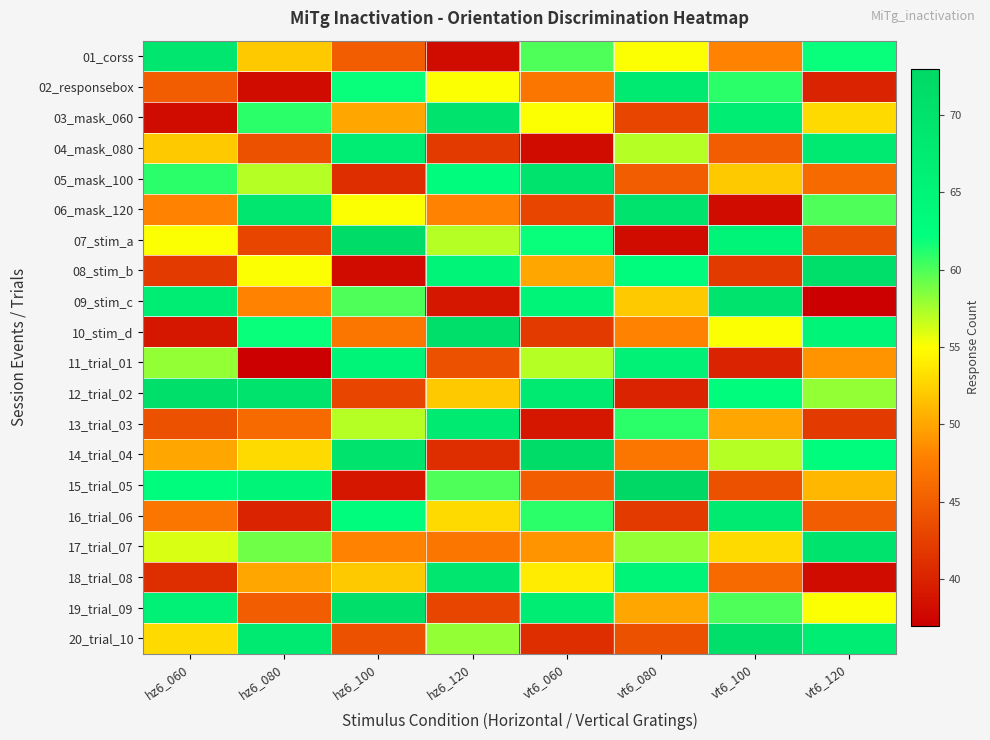

Reading right to left, extract all data points from this chart.

01_corss: vt6_120=62	vt6_100=48	vt6_080=55	vt6_060=60	hz6_120=38	hz6_100=45	hz6_080=52	hz6_060=69
02_responsebox: vt6_120=40	vt6_100=61	vt6_080=68	vt6_060=47	hz6_120=55	hz6_100=62	hz6_080=38	hz6_060=45
03_mask_060: vt6_120=53	vt6_100=67	vt6_080=43	vt6_060=55	hz6_120=70	hz6_100=50	hz6_080=61	hz6_060=38
04_mask_080: vt6_120=68	vt6_100=45	vt6_080=57	vt6_060=38	hz6_120=42	hz6_100=67	hz6_080=44	hz6_060=52
05_mask_100: vt6_120=46	vt6_100=52	vt6_080=45	vt6_060=70	hz6_120=63	hz6_100=41	hz6_080=57	hz6_060=61
06_mask_120: vt6_120=60	vt6_100=38	vt6_080=70	vt6_060=43	hz6_120=48	hz6_100=55	hz6_080=69	hz6_060=48
07_stim_a: vt6_120=44	vt6_100=65	vt6_080=38	vt6_060=62	hz6_120=57	hz6_100=72	hz6_080=43	hz6_060=55
08_stim_b: vt6_120=71	vt6_100=42	vt6_080=63	vt6_060=50	hz6_120=65	hz6_100=38	hz6_080=55	hz6_060=42
09_stim_c: vt6_120=37	vt6_100=70	vt6_080=52	vt6_060=65	hz6_120=39	hz6_100=60	hz6_080=48	hz6_060=67
10_stim_d: vt6_120=65	vt6_100=55	vt6_080=48	vt6_060=42	hz6_120=71	hz6_100=47	hz6_080=62	hz6_060=39
11_trial_01: vt6_120=49	vt6_100=40	vt6_080=66	vt6_060=57	hz6_120=44	hz6_100=65	hz6_080=37	hz6_060=58
12_trial_02: vt6_120=58	vt6_100=63	vt6_080=40	vt6_060=68	hz6_120=52	hz6_100=43	hz6_080=70	hz6_060=71
13_trial_03: vt6_120=42	vt6_100=50	vt6_080=61	vt6_060=39	hz6_120=68	hz6_100=57	hz6_080=46	hz6_060=44
14_trial_04: vt6_120=63	vt6_100=57	vt6_080=47	vt6_060=72	hz6_120=41	hz6_100=70	hz6_080=53	hz6_060=50
15_trial_05: vt6_120=51	vt6_100=44	vt6_080=73	vt6_060=45	hz6_120=60	hz6_100=39	hz6_080=65	hz6_060=63
16_trial_06: vt6_120=45	vt6_100=68	vt6_080=42	vt6_060=61	hz6_120=53	hz6_100=63	hz6_080=40	hz6_060=47
17_trial_07: vt6_120=70	vt6_100=53	vt6_080=58	vt6_060=49	hz6_120=47	hz6_100=48	hz6_080=59	hz6_060=56
18_trial_08: vt6_120=38	vt6_100=46	vt6_080=65	vt6_060=54	hz6_120=69	hz6_100=52	hz6_080=50	hz6_060=41
19_trial_09: vt6_120=55	vt6_100=60	vt6_080=50	vt6_060=67	hz6_120=43	hz6_100=71	hz6_080=45	hz6_060=66
20_trial_10: vt6_120=67	vt6_100=71	vt6_080=44	vt6_060=41	hz6_120=58	hz6_100=44	hz6_080=68	hz6_060=53